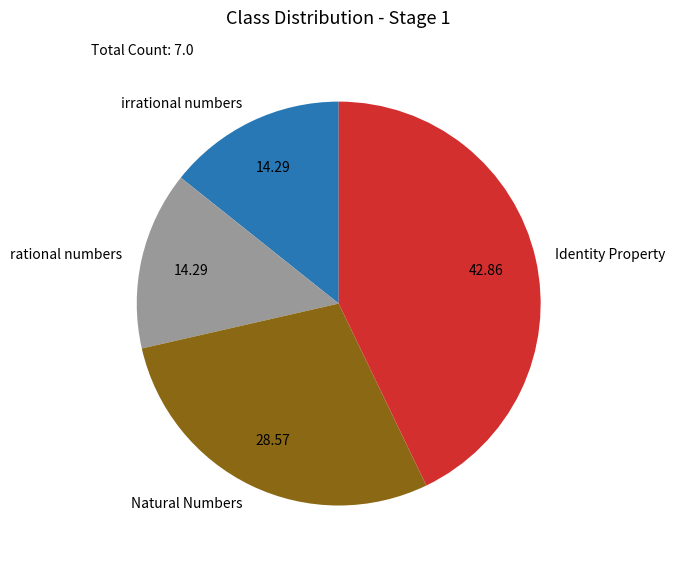

Which category has the biggest portion of the pie?

Identity Property